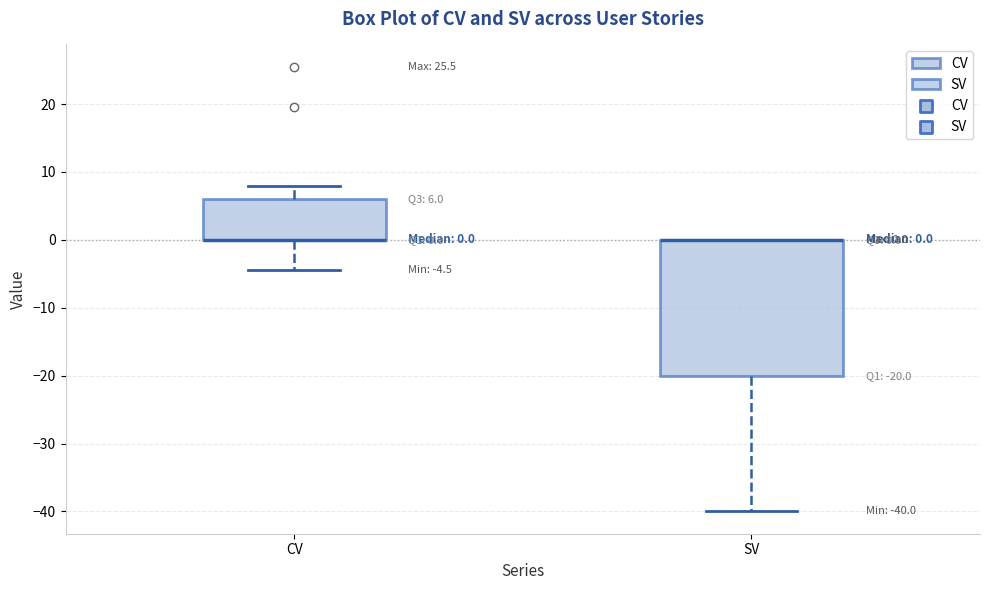

Which box is the tallest, from its lower edge to its upper edge?

SV